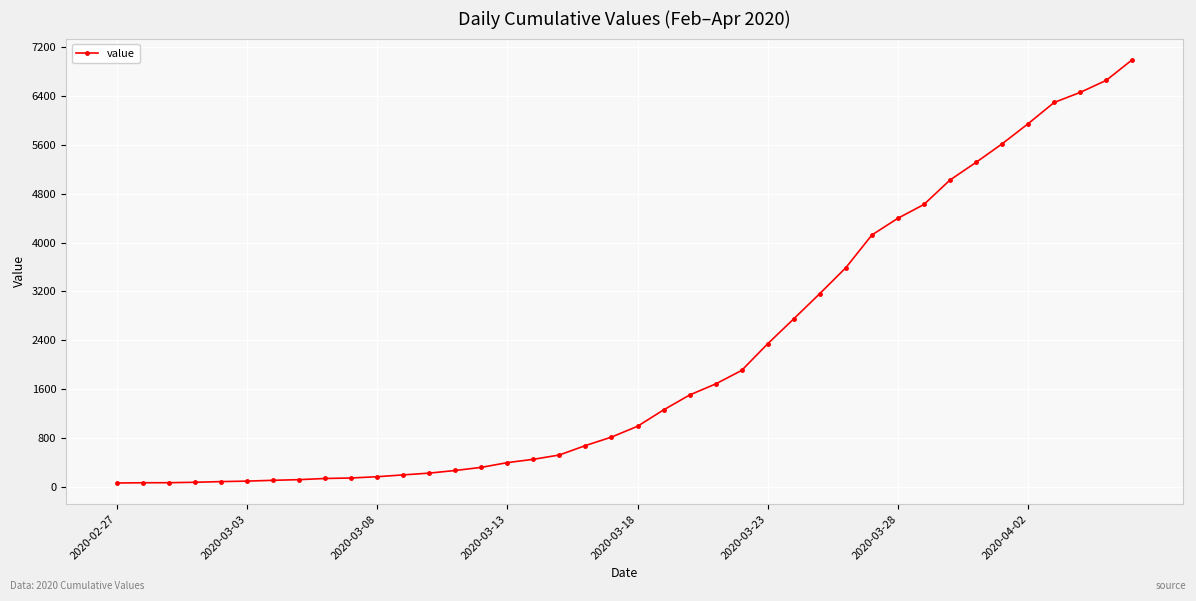

What is the greatest value displayed?

6995